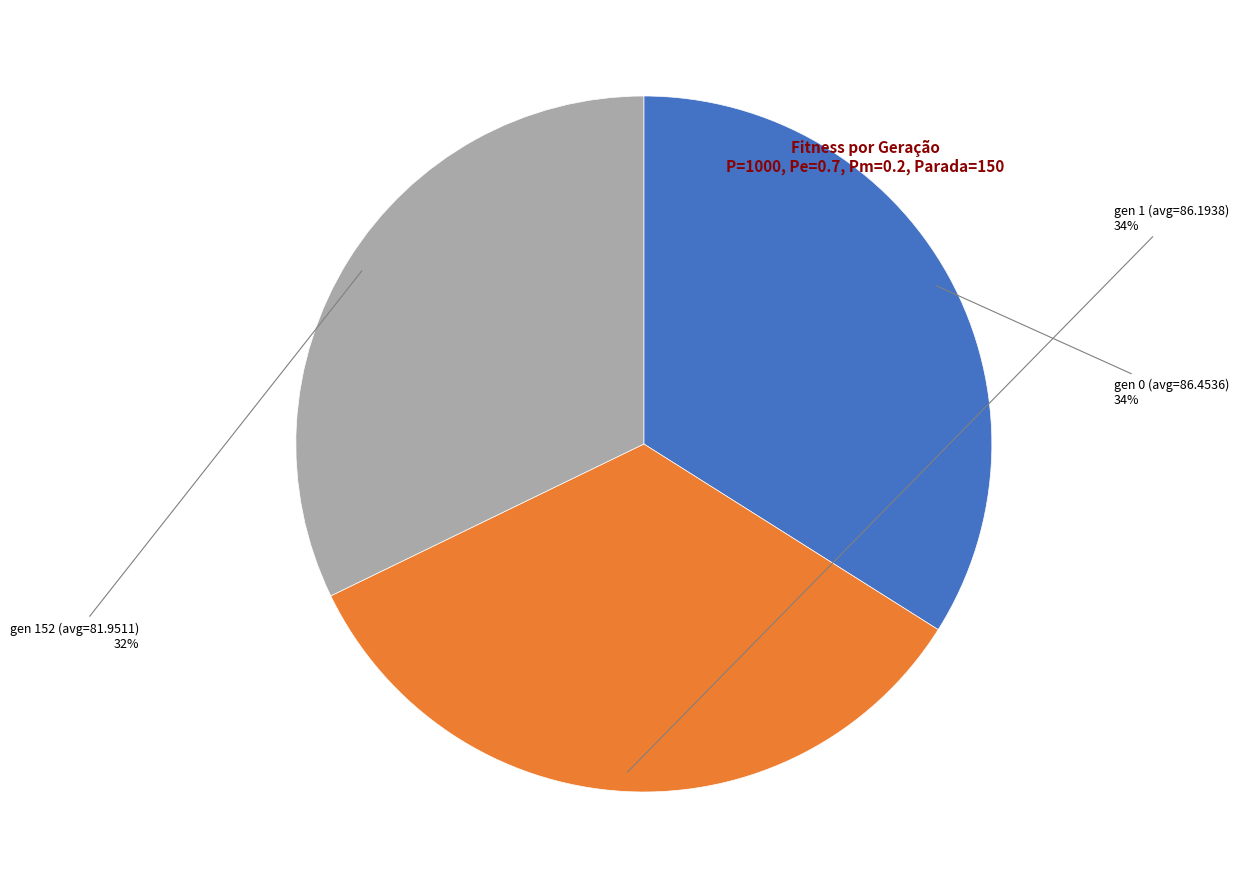

To the nearest percent, what is the average slice percentage?

33%